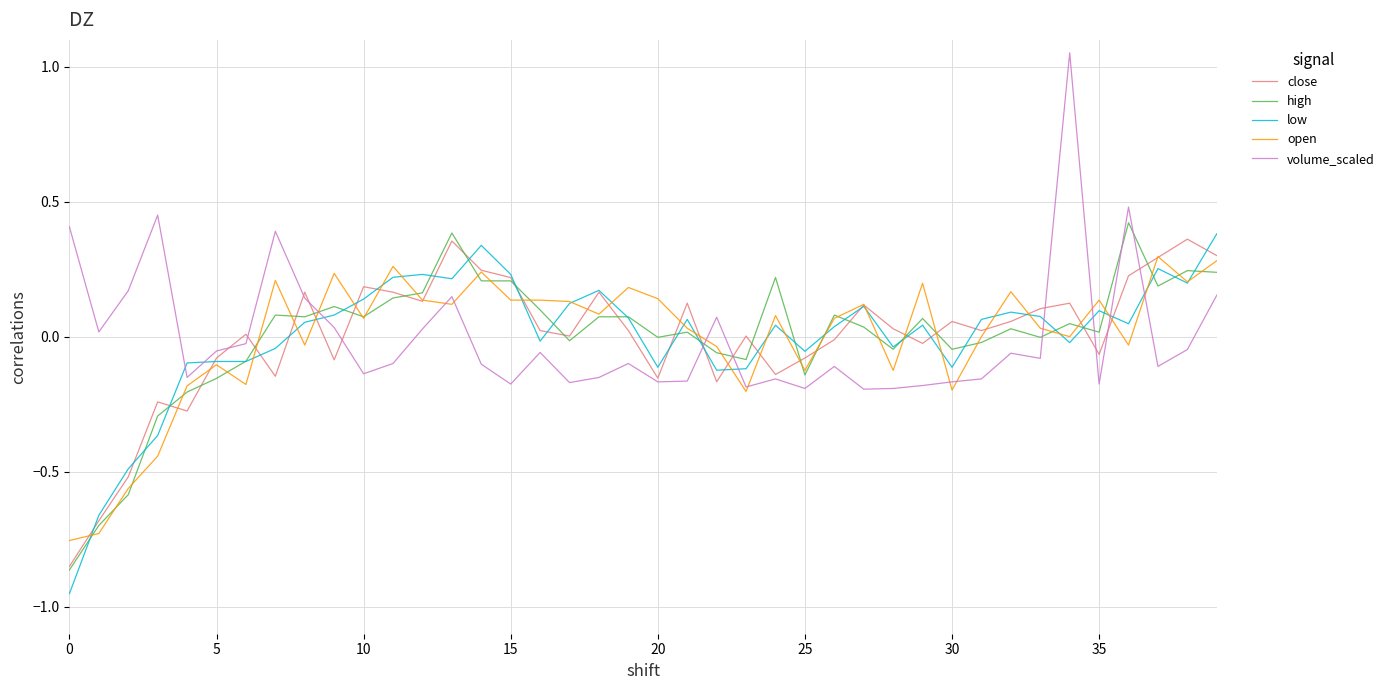

True or false: volume_scaled and high intersect in this chart.

True